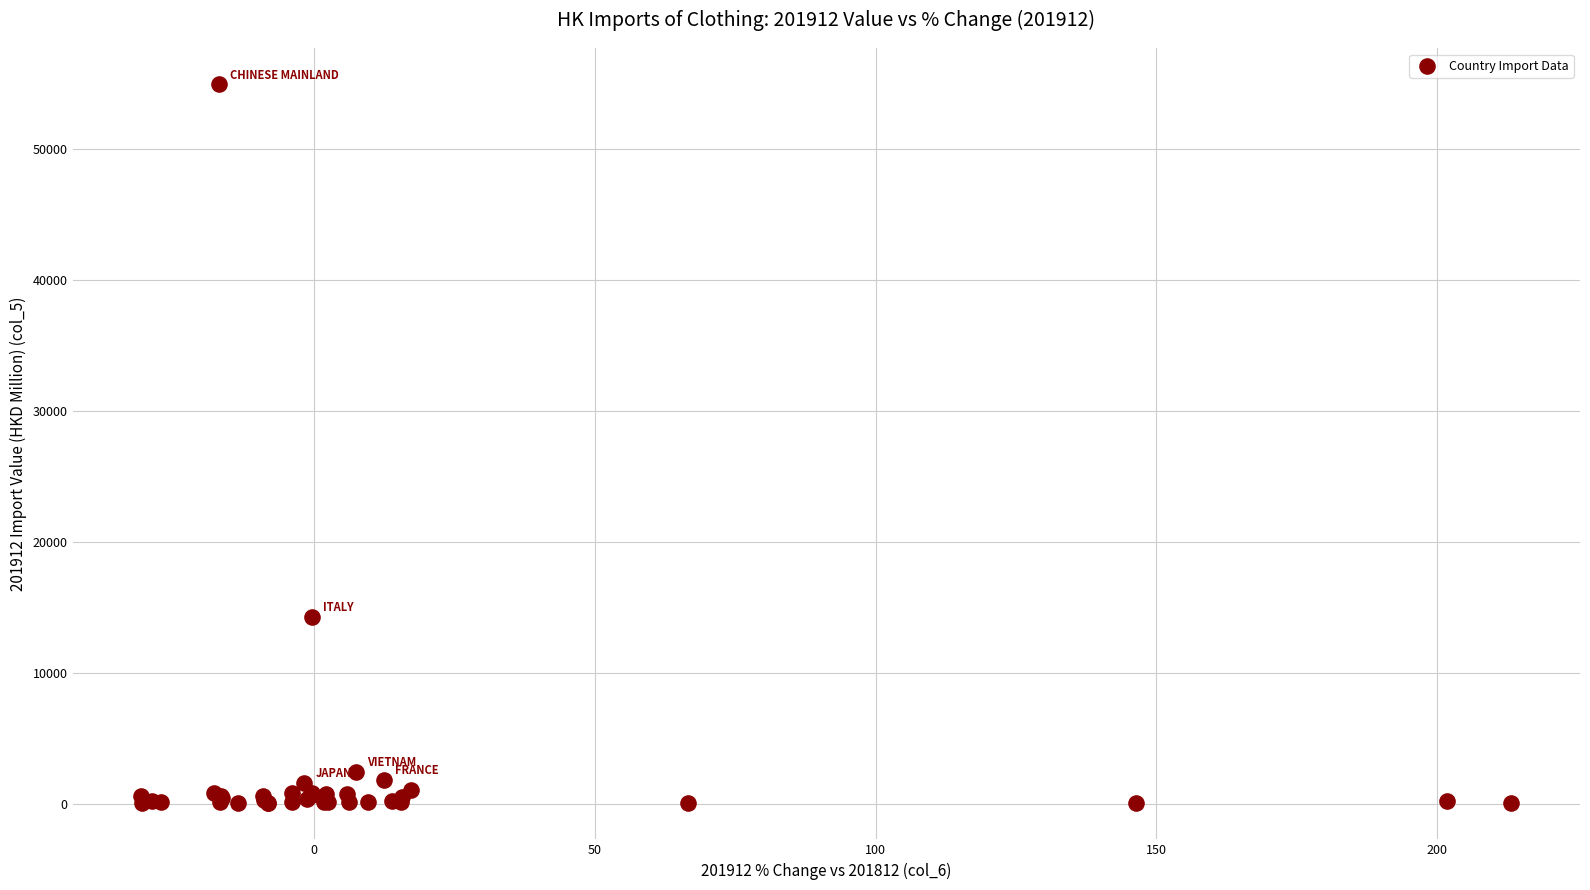

What Y value in the scatter plot is closest to 27510?

14306.6